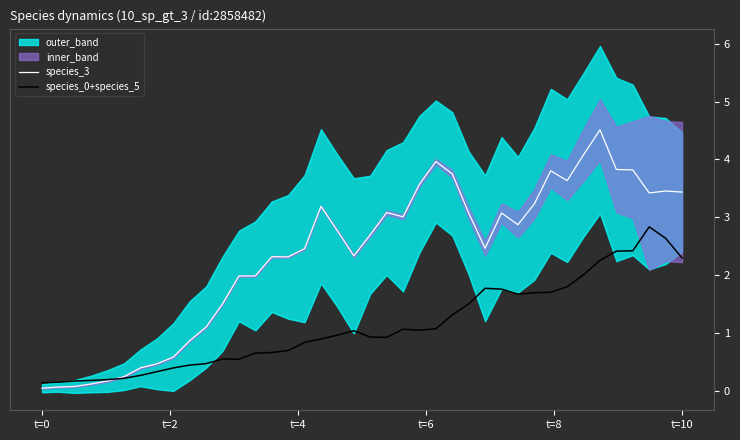

Does the chart display data point markers on the line(s)?

No